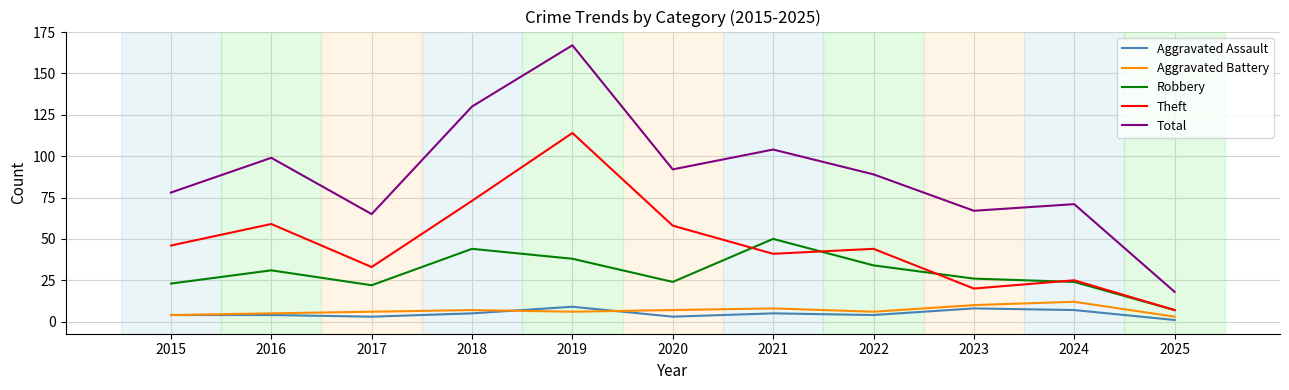

At which label does Total first exceed 89?

2016